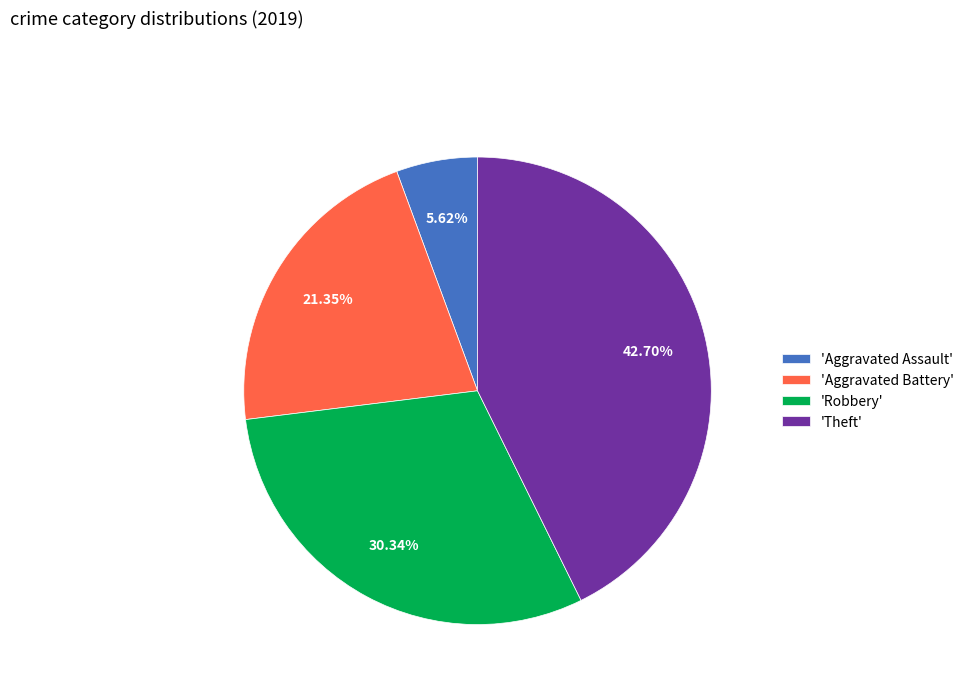

Approximately how many times larger is the value at 'Aggravated Battery' compared to 'Theft'?

0.5